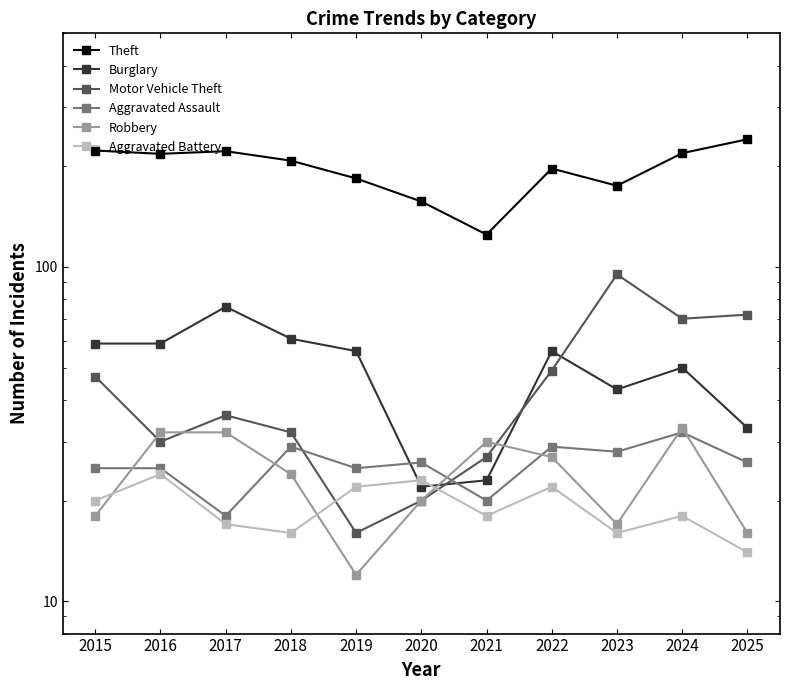

True or false: Motor Vehicle Theft has more than 1 interior local peaks.

True